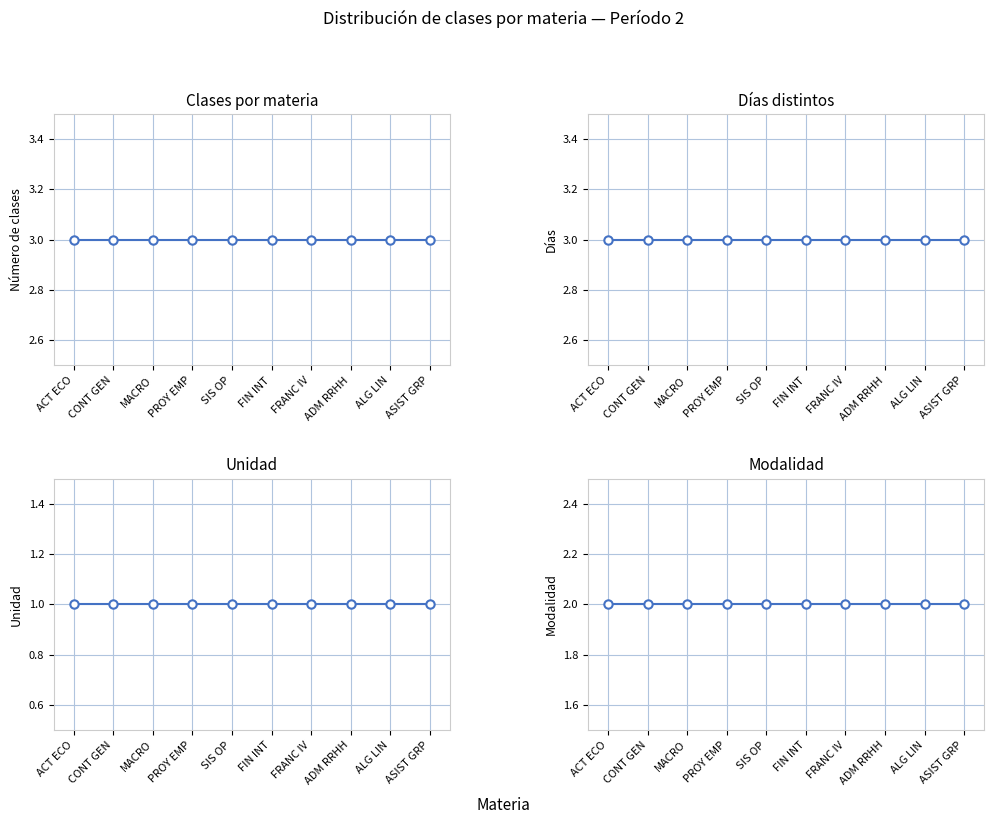

List the labels in order of Modalidad value, largest first.

ACT ECO, CONT GEN, MACRO, PROY EMP, SIS OP, FIN INT, FRANC IV, ADM RRHH, ALG LIN, ASIST GRP